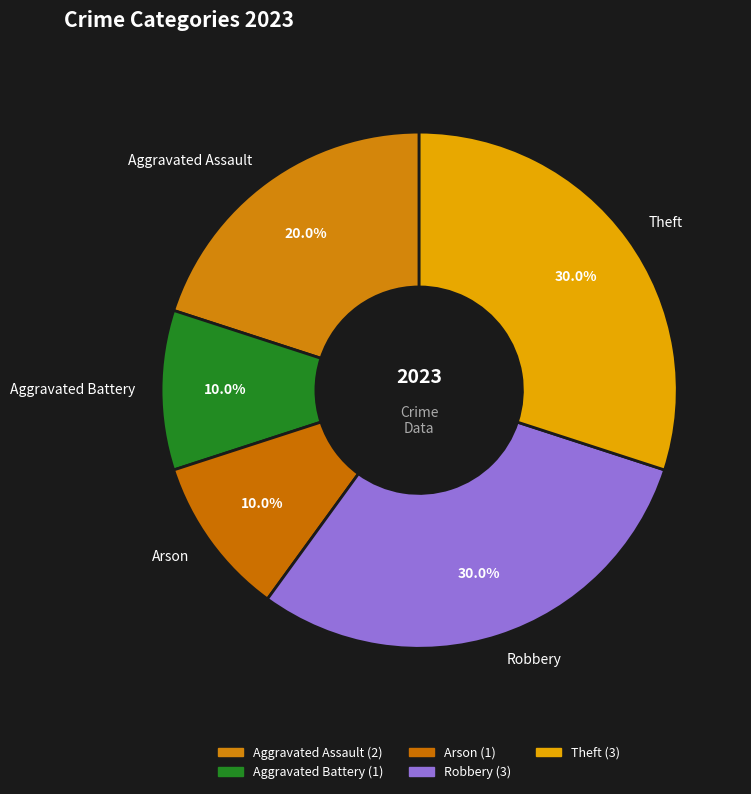

What is the ratio of the value at Robbery to the value at Aggravated Assault?

1.5